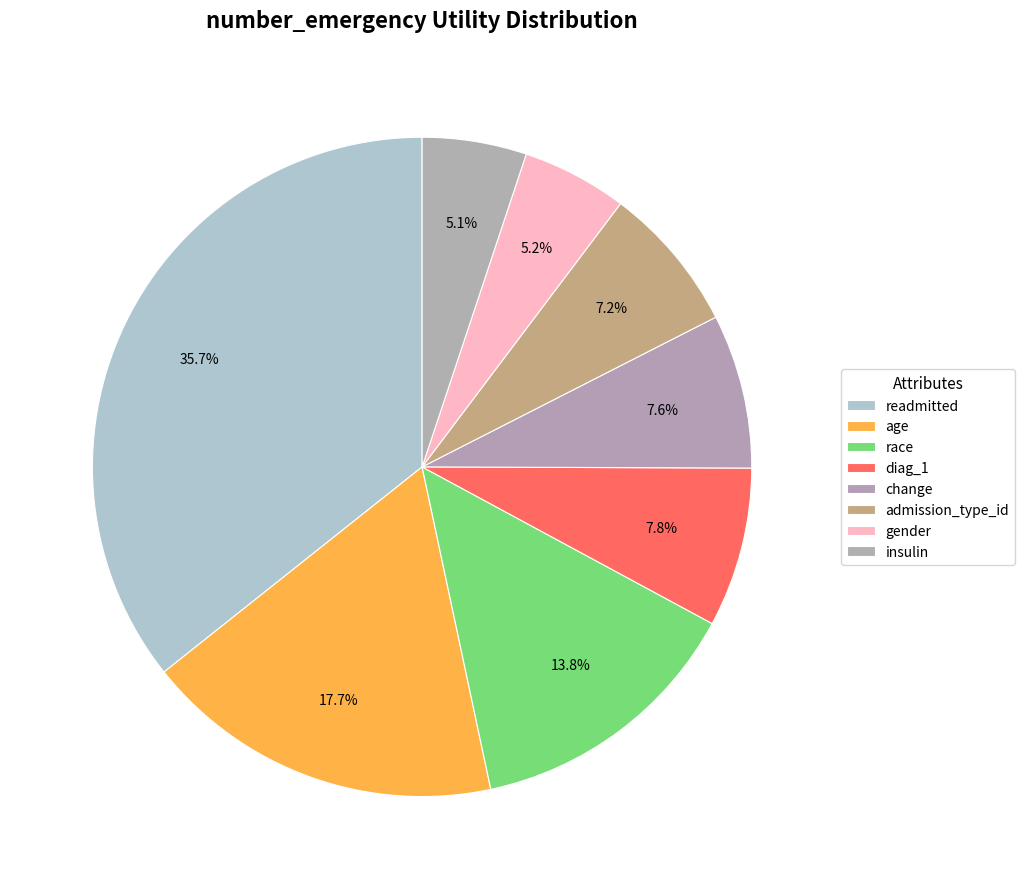

Is there any slice that represents more than half of the pie?

No